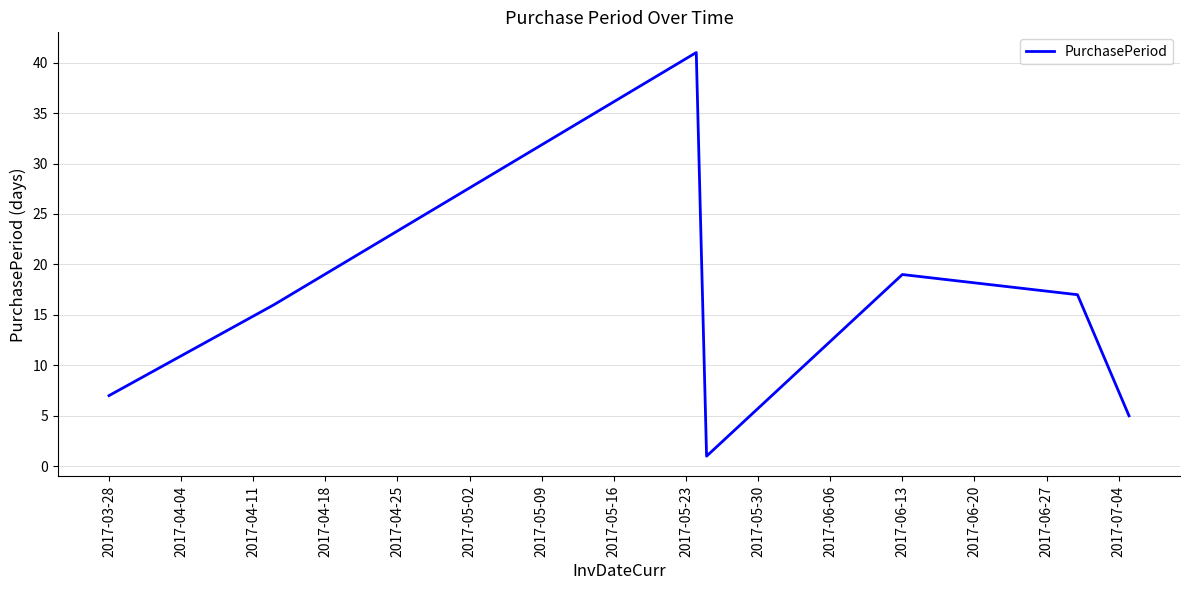

What is the greatest value displayed?

41